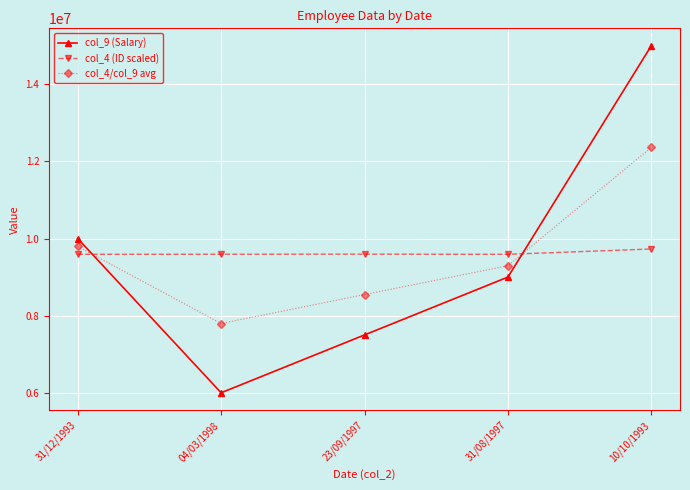

How many interior local valleys does the col_9 (Salary) series have?

1